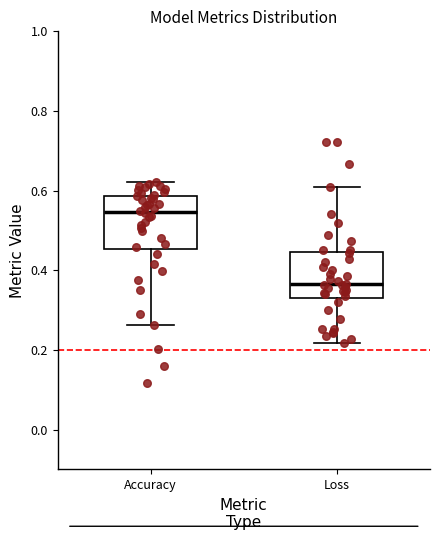

Where does the upper whisker of the box for Accuracy end on the y-axis? The values are not printed on the chart, so give them approximately, as read against the axis.

0.62